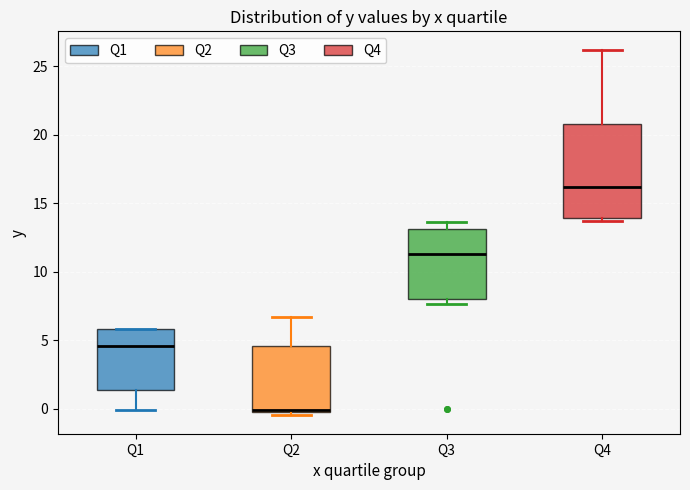

Reading left to right, transcribe this box plot: for each box, give where its median line is, the range the box spans, and where its two whiskers end, as read against the y-axis. The values are not printed on the chart, so give them approximately, as read against the axis.

Q1: median 4.5, box 1.5 to 6.0, whiskers 0.0 to 6.0
Q2: median 0.0, box 0.0 to 4.5, whiskers -0.5 to 6.5
Q3: median 11.5, box 8.0 to 13.0, whiskers 7.5 to 13.5
Q4: median 16.0, box 14.0 to 21.0, whiskers 13.5 to 26.0